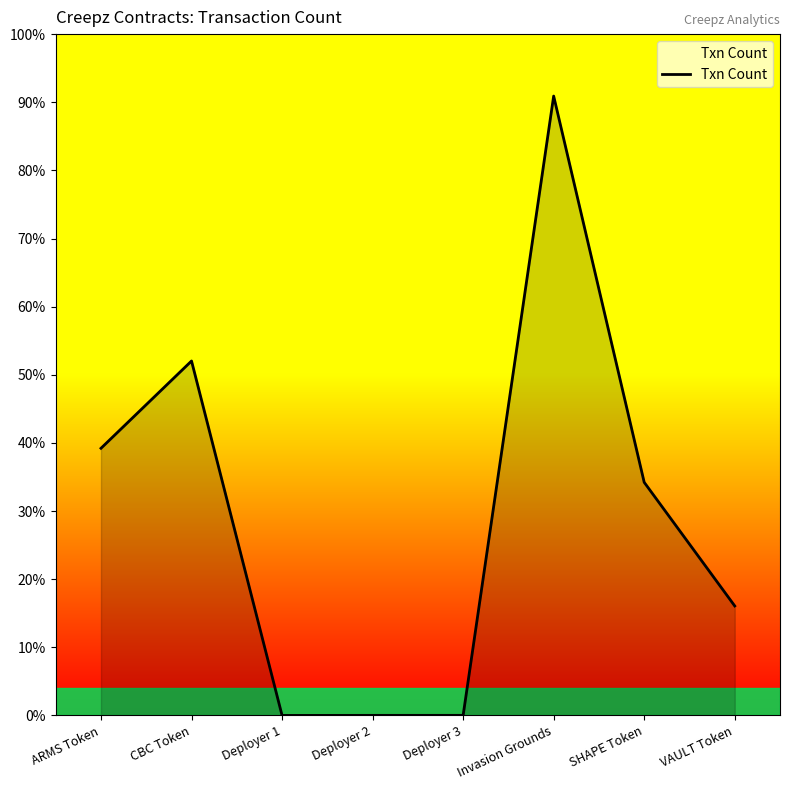

Rank the categories by value from lowest to highest.

Deployer 1, Deployer 2, Deployer 3, VAULT Token, SHAPE Token, ARMS Token, CBC Token, Invasion Grounds